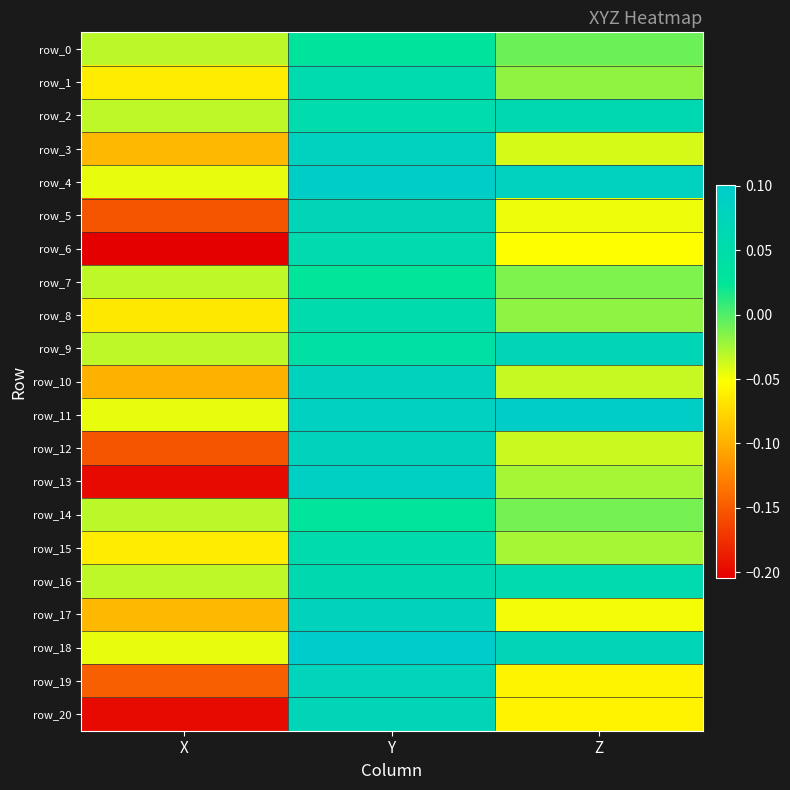

What is the total value across all series at Z?

-0.1